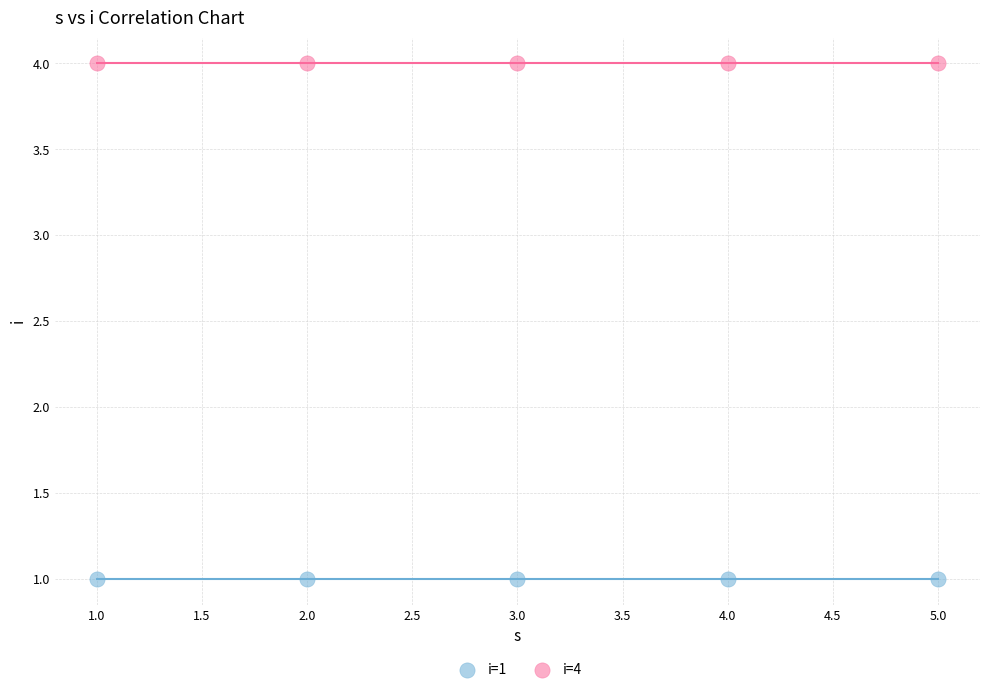

Which series contains the lowest Y value?

i=1